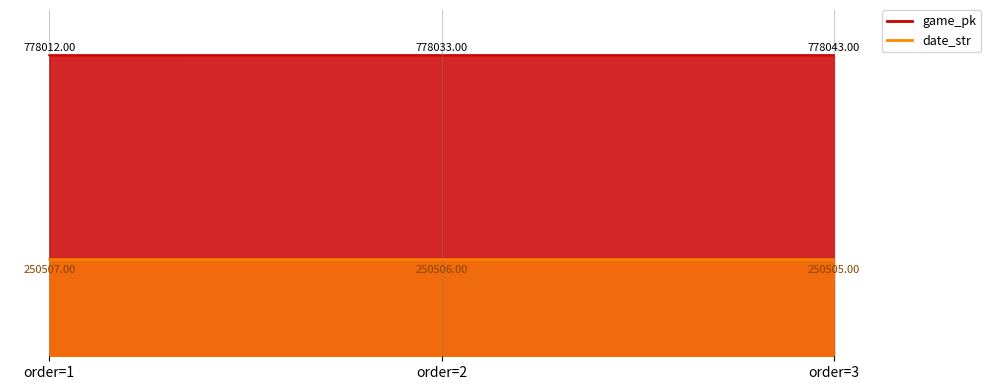

At which category is the sum across all series the highest?

order=3